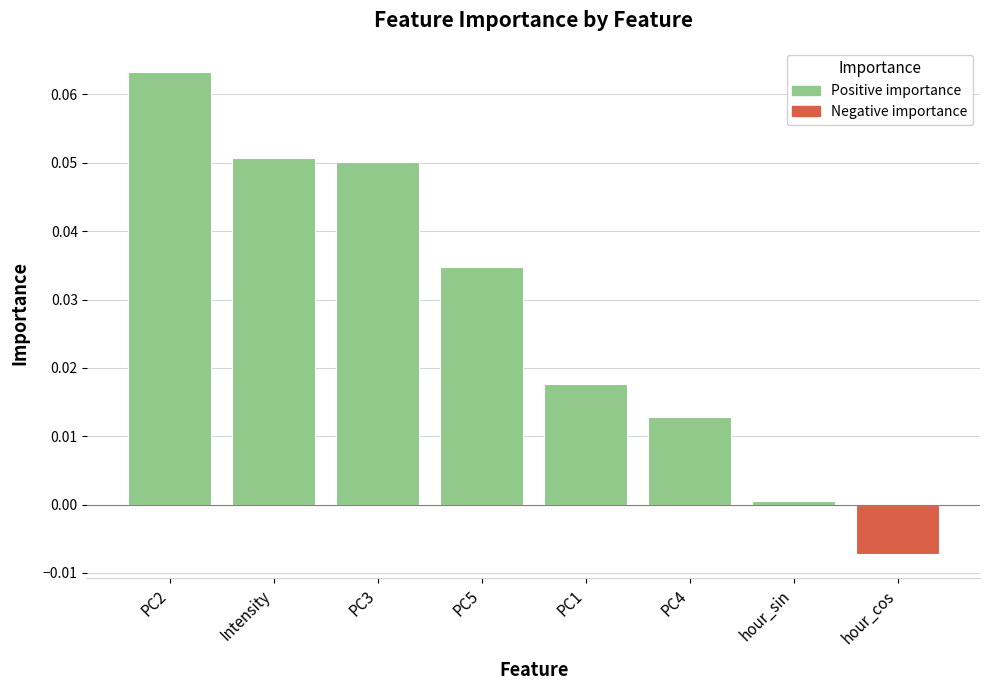

Between PC4 and hour_cos, which series saw the biggest shift?

Positive importance